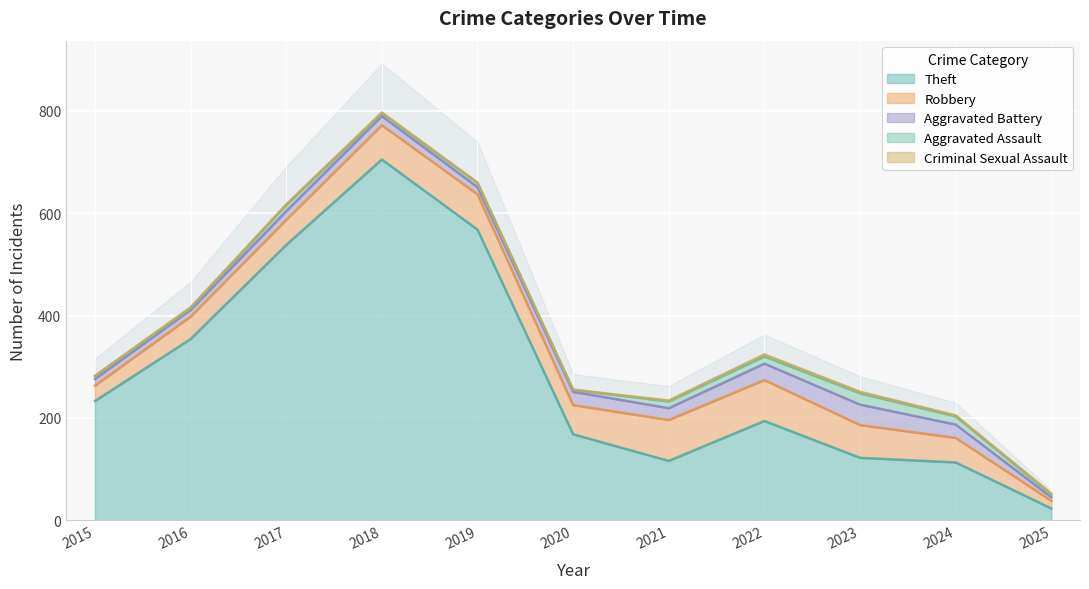

True or false: Aggravated Assault and Aggravated Battery intersect in this chart.

False